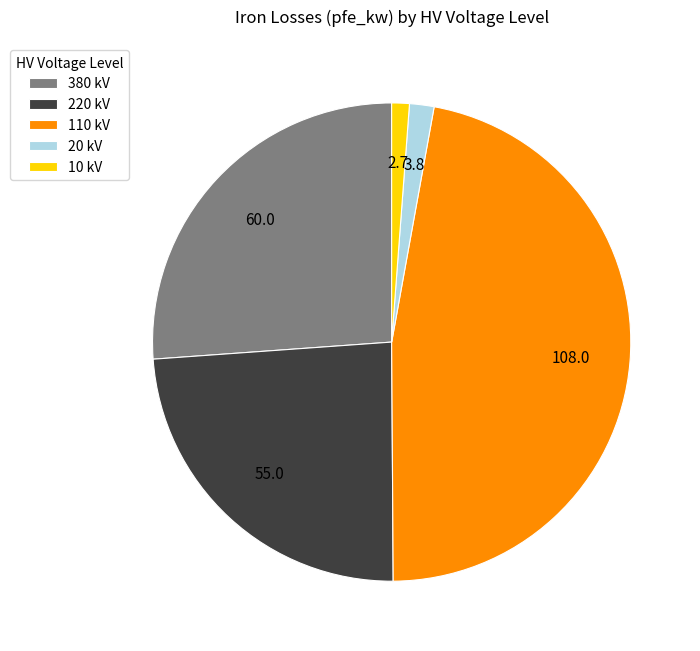

Combined, do 10 kV and 110 kV account for over 50%?

No